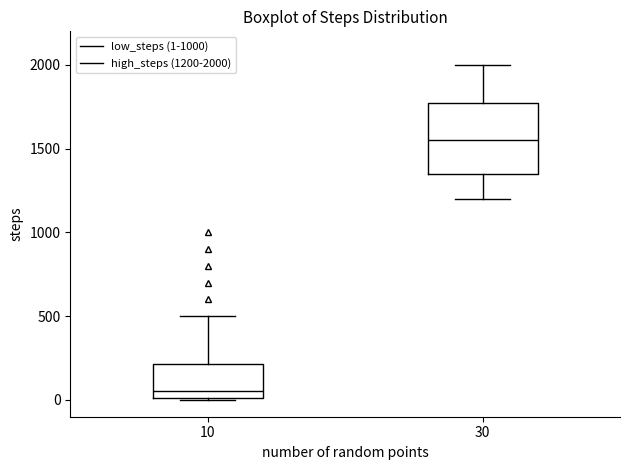

Reading left to right, read every box against the y-axis: the position of its median line, the range the box covers, and the ends of its whiskers. The values are not printed on the chart, so give them approximately, as read against the axis.

10: median 50, box 0 to 200, whiskers 0 to 500
30: median 1550, box 1350 to 1800, whiskers 1200 to 2000